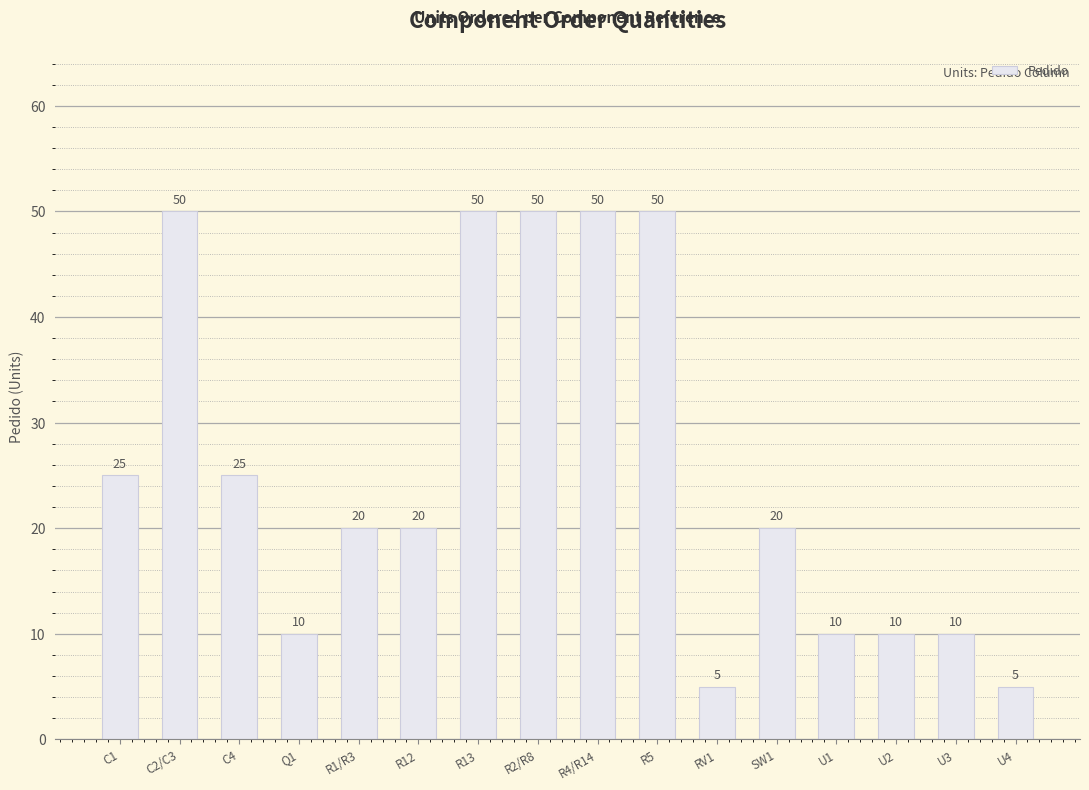

Where does the data first go above 20?

C1